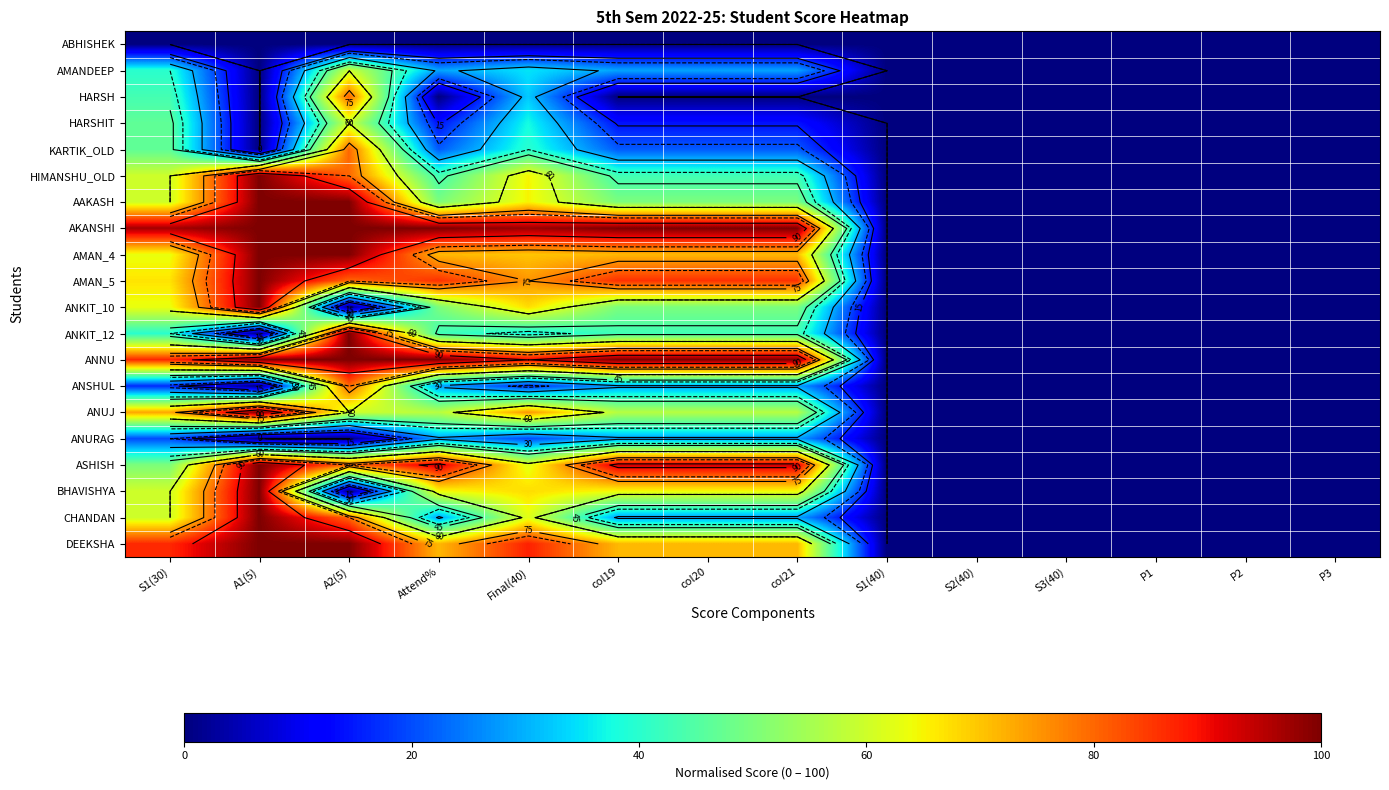

How many values in the BHAVISHYA series are below 60?

7